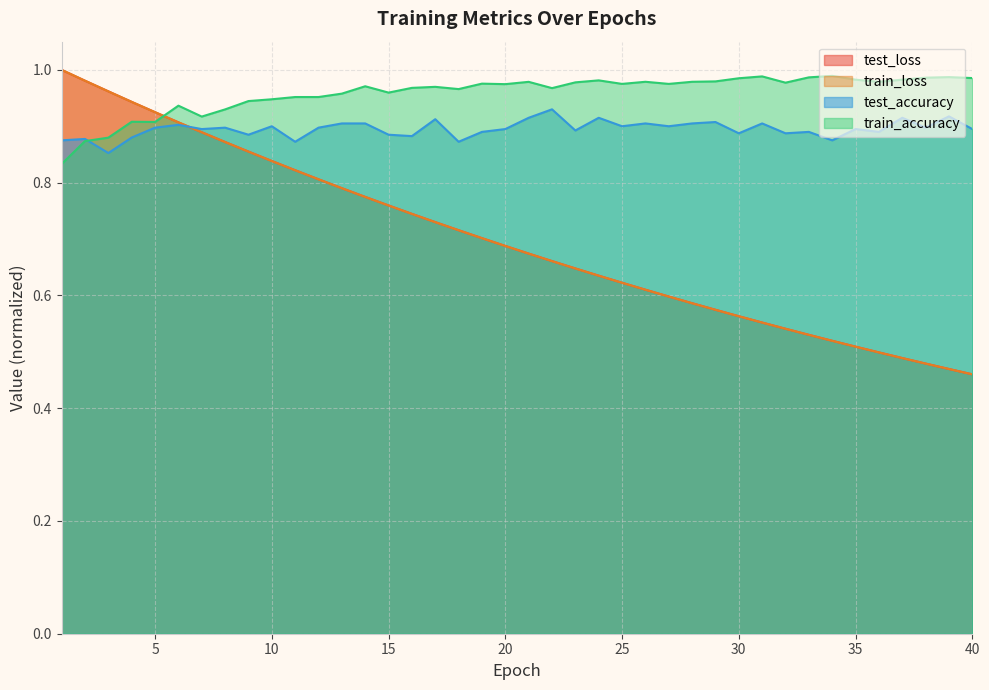

Reading left to right, transcribe all the data shown in this chart.

test_loss: 1=1.0	2=1.0	3=1.0	4=0.9	5=0.9	6=0.9	7=0.9	8=0.9	9=0.9	10=0.8	11=0.8	12=0.8	13=0.8	14=0.8	15=0.8	16=0.7	17=0.7	18=0.7	19=0.7	20=0.7	21=0.7	22=0.7	23=0.6	24=0.6	25=0.6	26=0.6	27=0.6	28=0.6	29=0.6	30=0.6	31=0.6	32=0.5	33=0.5	34=0.5	35=0.5	36=0.5	37=0.5	38=0.5	39=0.5	40=0.5
train_loss: 1=1.0	2=1.0	3=1.0	4=0.9	5=0.9	6=0.9	7=0.9	8=0.9	9=0.9	10=0.8	11=0.8	12=0.8	13=0.8	14=0.8	15=0.8	16=0.7	17=0.7	18=0.7	19=0.7	20=0.7	21=0.7	22=0.7	23=0.6	24=0.6	25=0.6	26=0.6	27=0.6	28=0.6	29=0.6	30=0.6	31=0.6	32=0.5	33=0.5	34=0.5	35=0.5	36=0.5	37=0.5	38=0.5	39=0.5	40=0.5
test_accuracy: 1=0.9	2=0.9	3=0.9	4=0.9	5=0.9	6=0.9	7=0.9	8=0.9	9=0.9	10=0.9	11=0.9	12=0.9	13=0.9	14=0.9	15=0.9	16=0.9	17=0.9	18=0.9	19=0.9	20=0.9	21=0.9	22=0.9	23=0.9	24=0.9	25=0.9	26=0.9	27=0.9	28=0.9	29=0.9	30=0.9	31=0.9	32=0.9	33=0.9	34=0.9	35=0.9	36=0.9	37=0.9	38=0.9	39=0.9	40=0.9
train_accuracy: 1=0.8	2=0.9	3=0.9	4=0.9	5=0.9	6=0.9	7=0.9	8=0.9	9=0.9	10=0.9	11=1.0	12=1.0	13=1.0	14=1.0	15=1.0	16=1.0	17=1.0	18=1.0	19=1.0	20=1.0	21=1.0	22=1.0	23=1.0	24=1.0	25=1.0	26=1.0	27=1.0	28=1.0	29=1.0	30=1.0	31=1.0	32=1.0	33=1.0	34=1.0	35=1.0	36=1.0	37=1.0	38=1.0	39=1.0	40=1.0